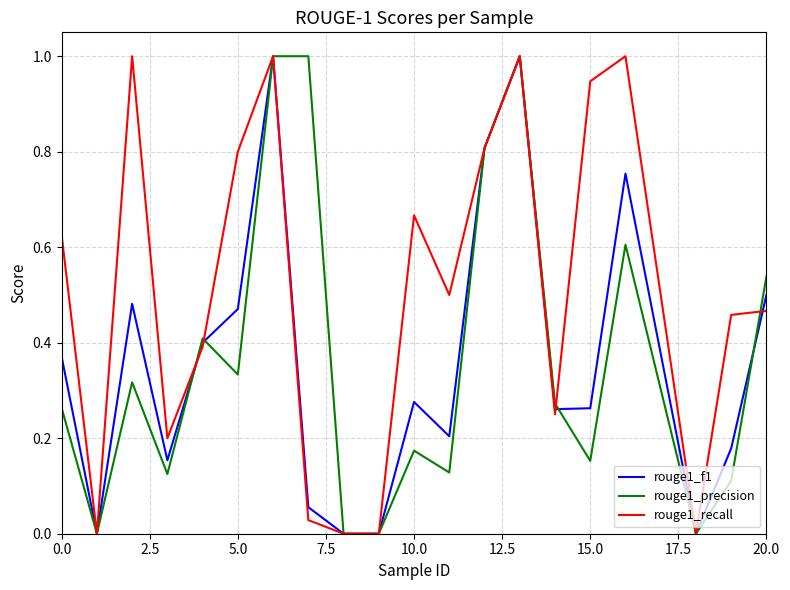

What is the greatest value displayed?

1.0